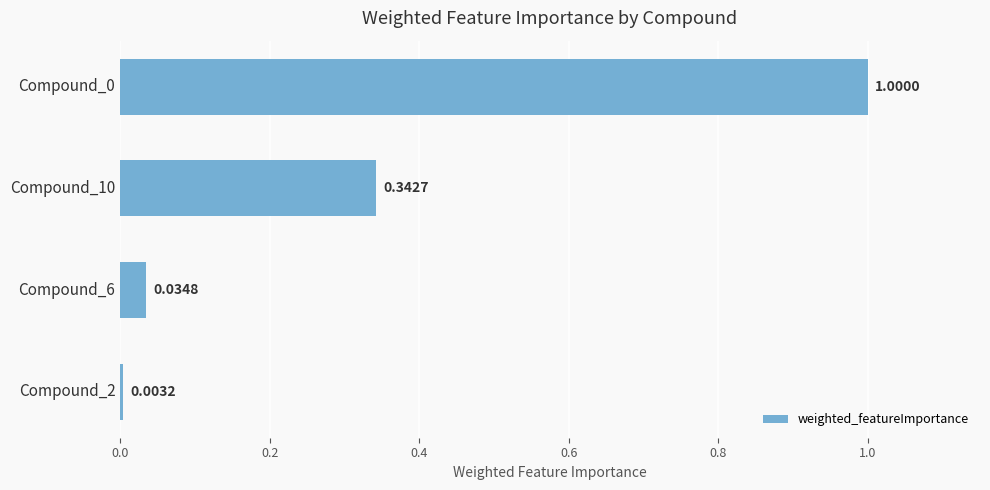

Which has a higher value, Compound_2 or Compound_6?

Compound_6